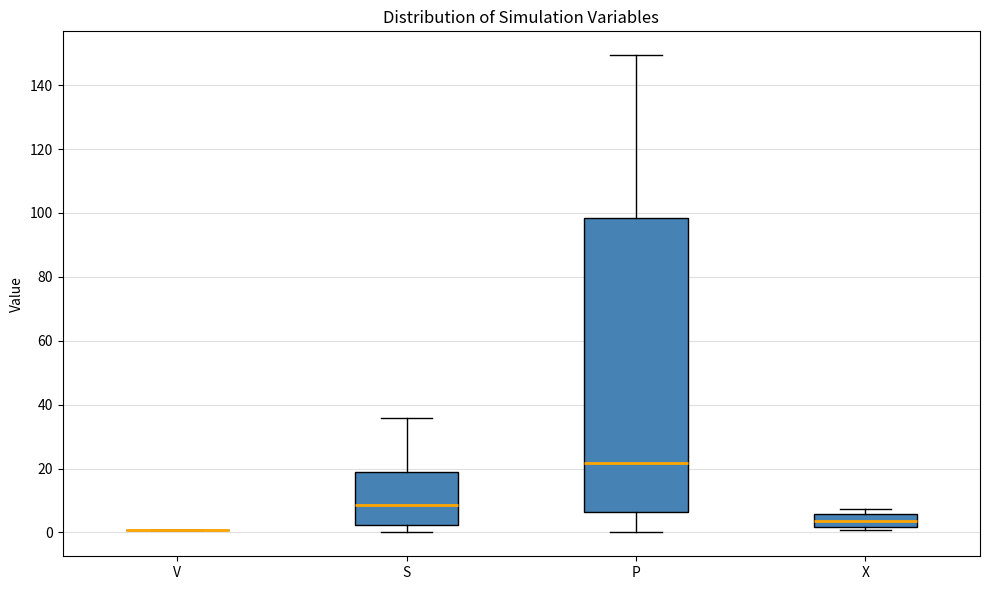

Reading left to right, read every box against the y-axis: the position of its median line, the range the box covers, and the ends of its whiskers. The values are not printed on the chart, so give them approximately, as read against the axis.

V: box collapsed to a line at 0, whiskers 0 to 0
S: median 8, box 2 to 18, whiskers 0 to 36
P: median 22, box 6 to 98, whiskers 0 to 150
X: median 4, box 2 to 6, whiskers 0 to 8